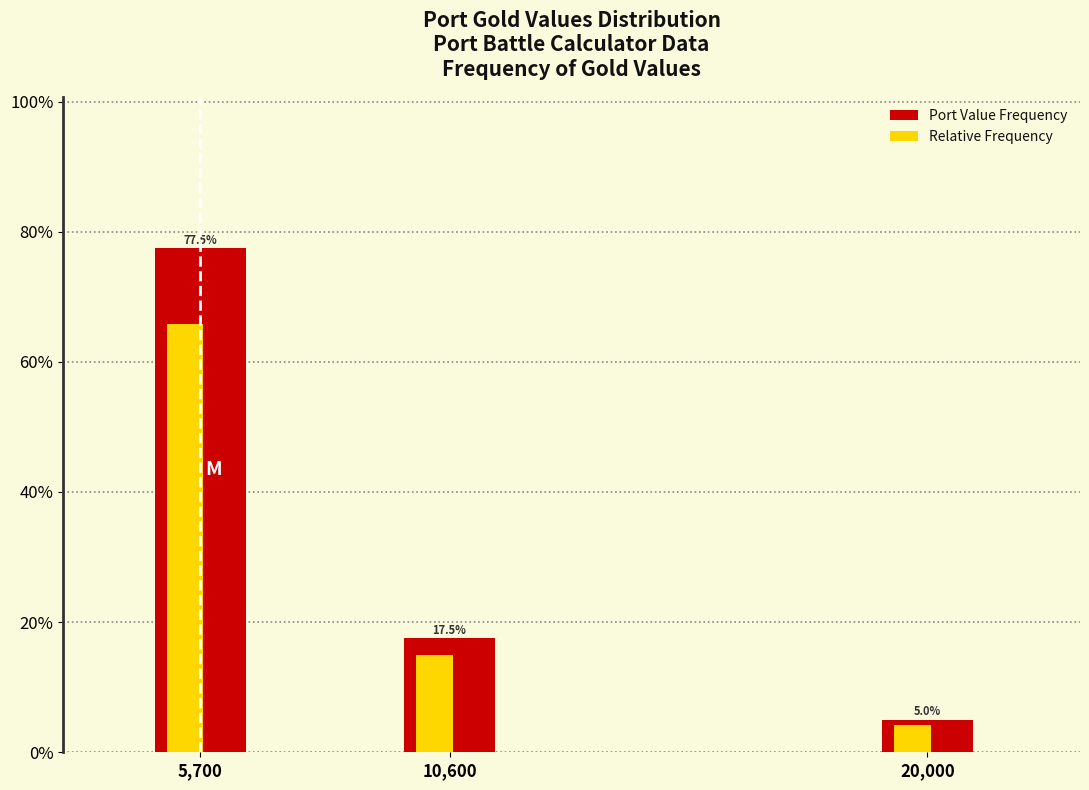

Which series has the largest range (max minus min)?

Port Value Frequency